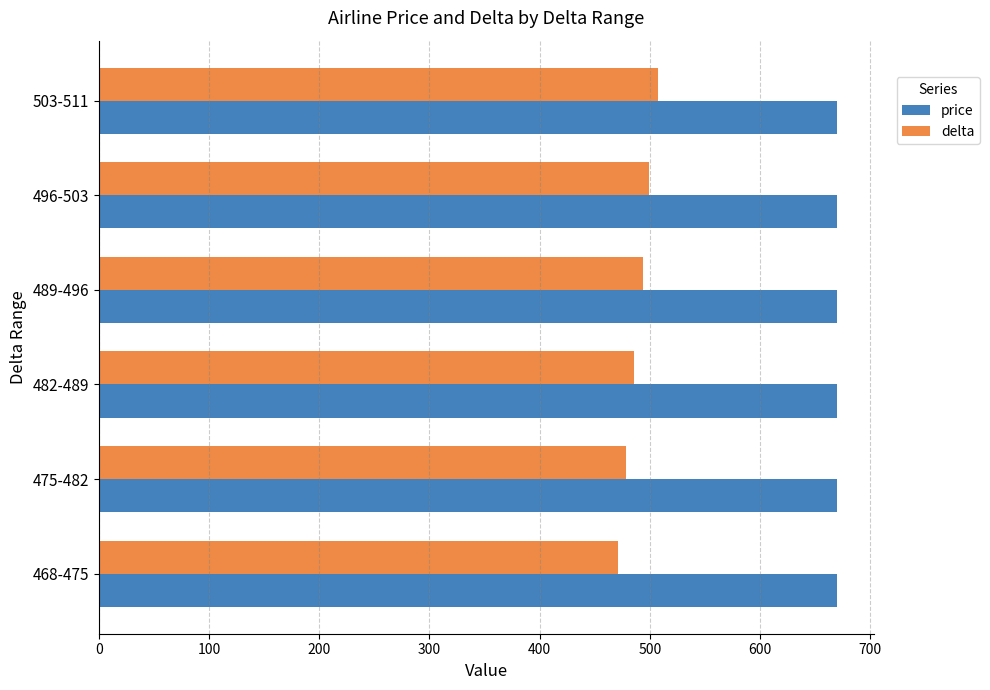

Rank the series by their maximum value, from lowest to highest.

delta, price